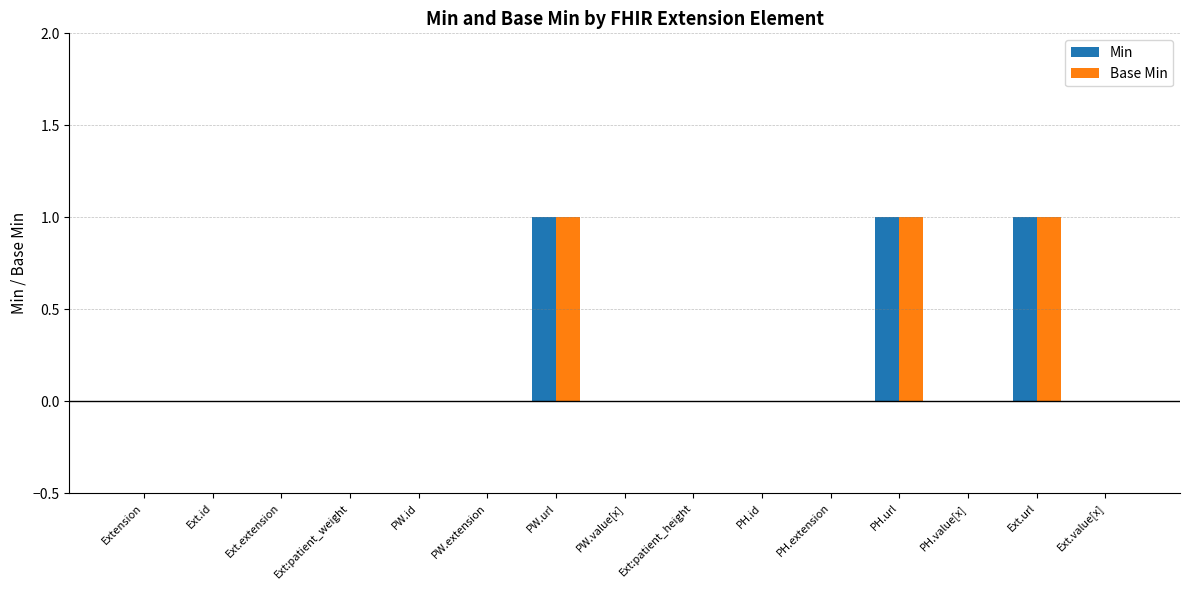

Is it true that Min equals 0 at PH.id?

True